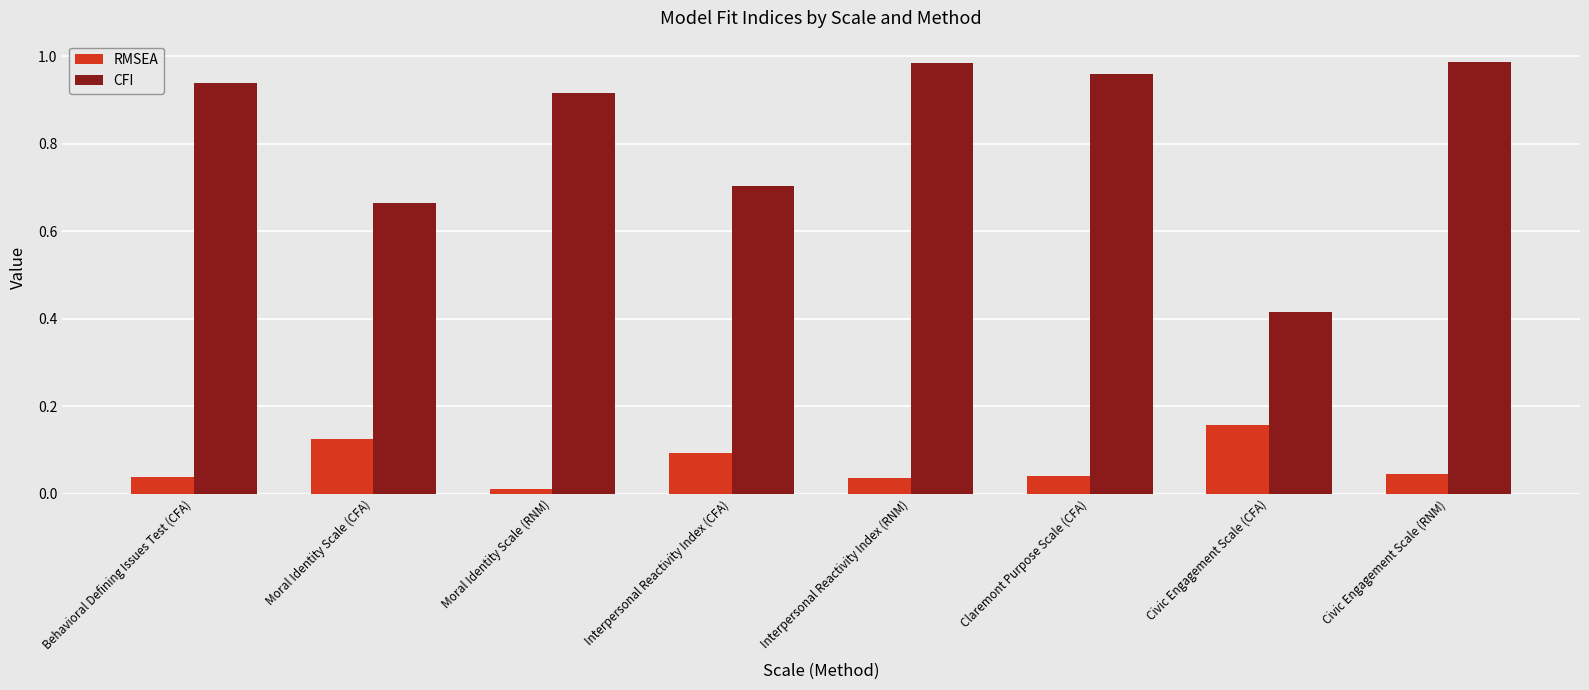

Between Civic Engagement Scale (CFA) and Civic Engagement Scale (RNM), which series saw the biggest shift?

CFI